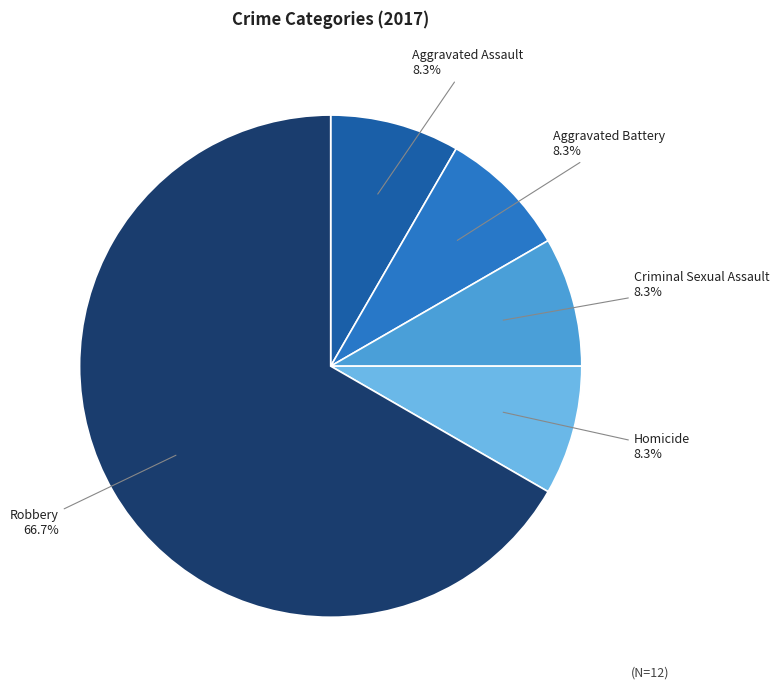

Is the sum of Homicide and Aggravated Battery greater than half?

No